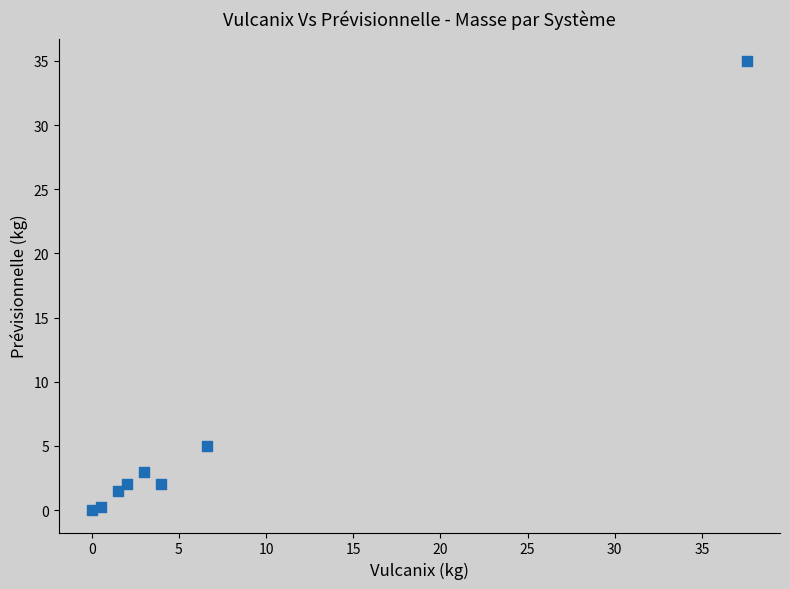

What is the average Y value?

6.1